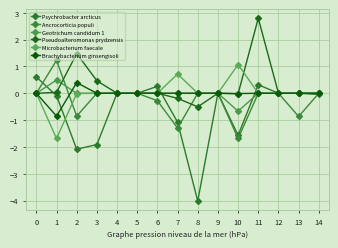

Is this an area chart (filled region under the line)?

No